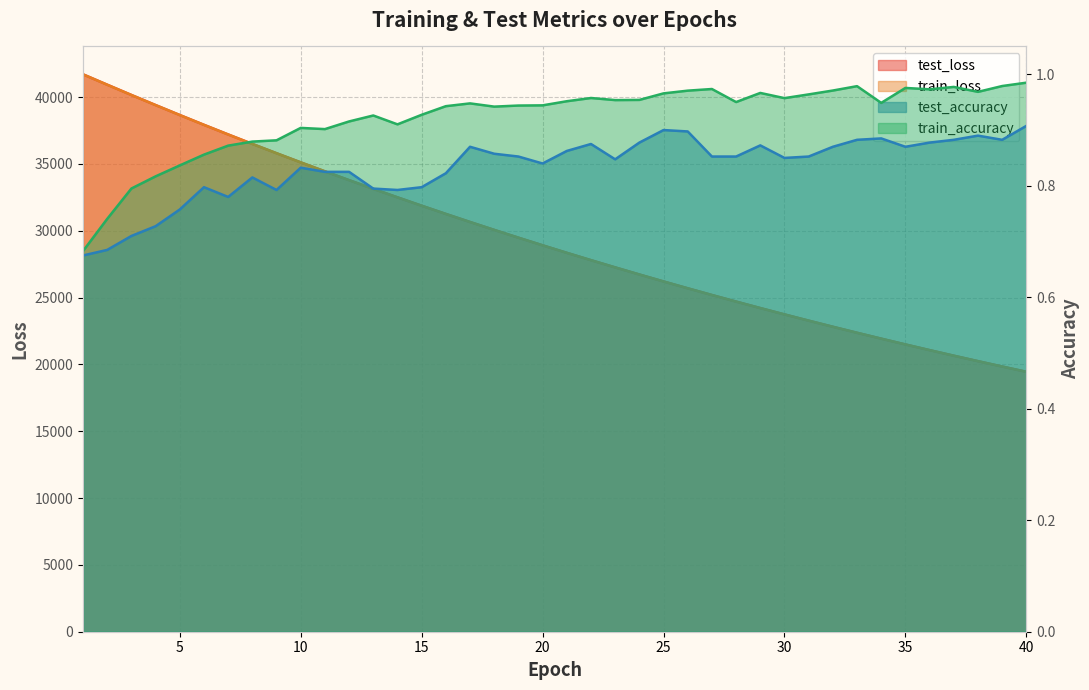

What is the average value of the test_accuracy series?

0.8